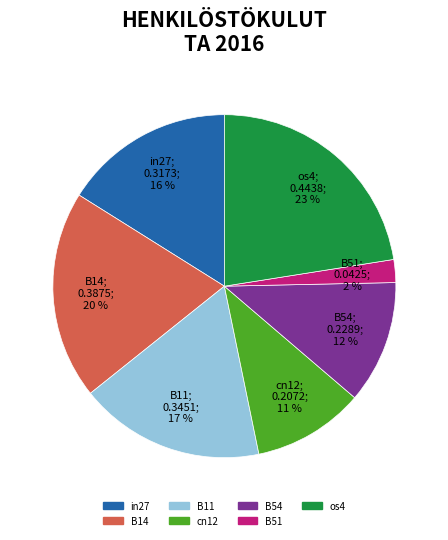

What is the smallest slice in the pie chart?

B51